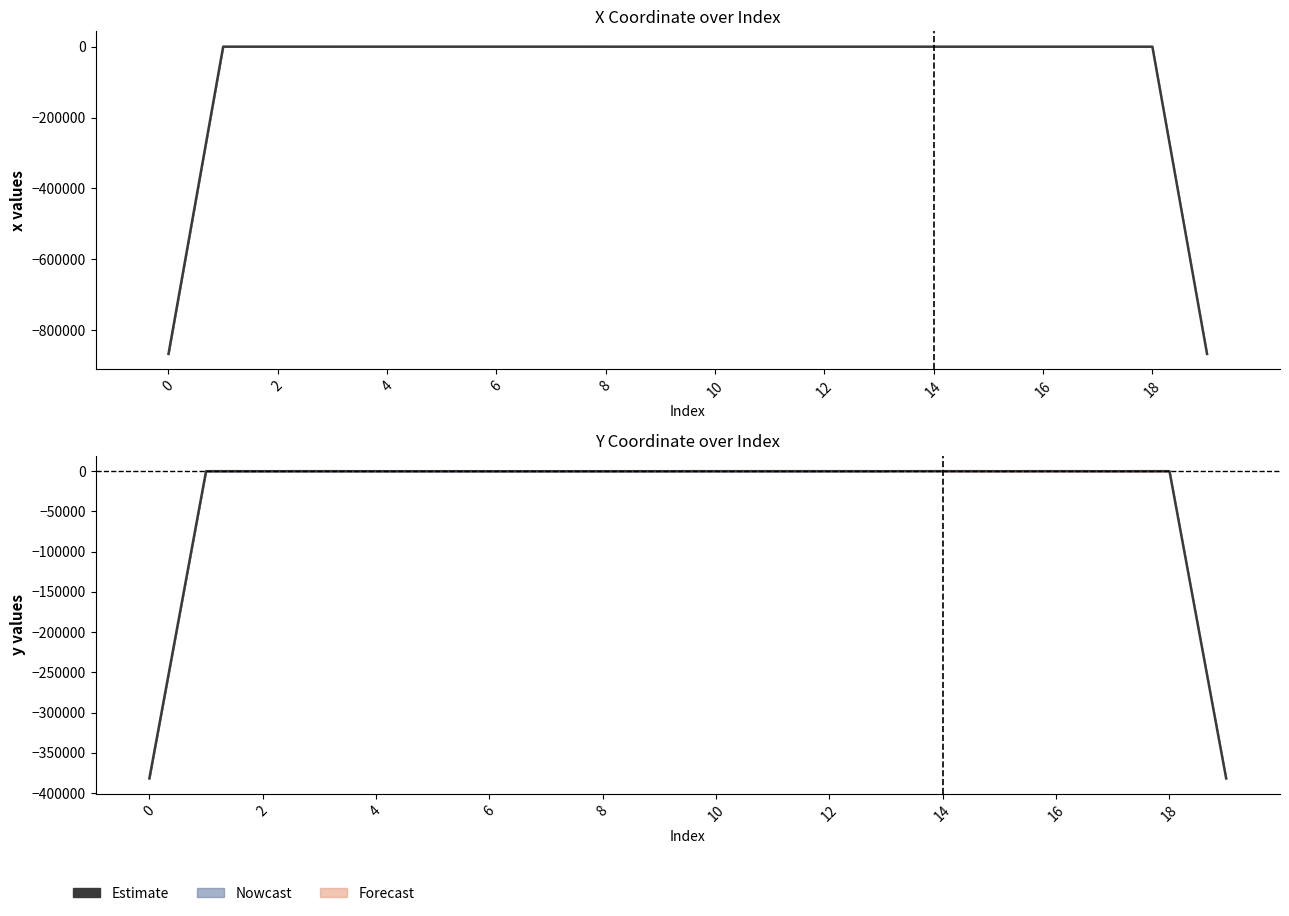

How many positive values are there?

18